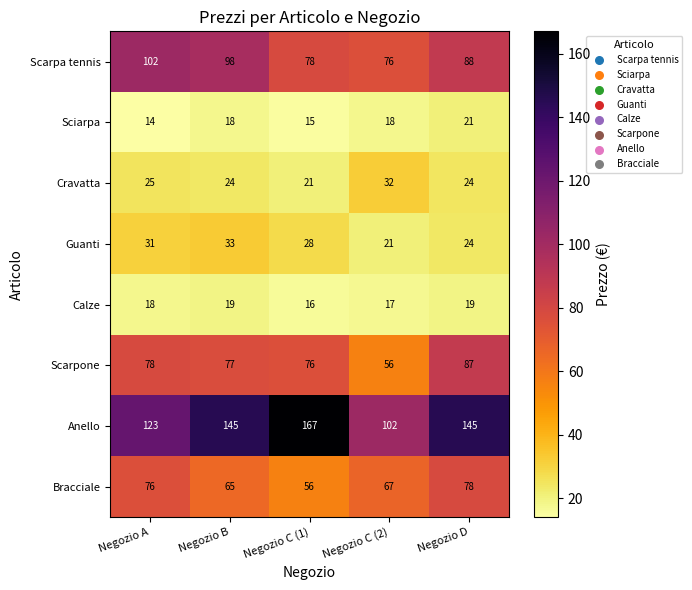

Count the number of data series in this chart.

8